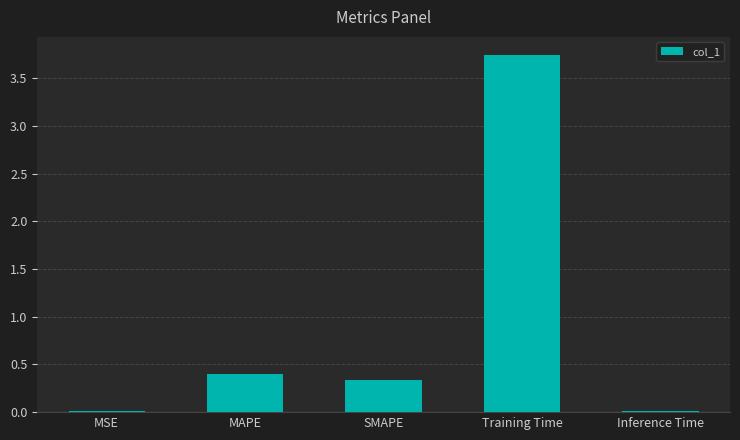

Which label corresponds to the largest value in the chart?

Training Time